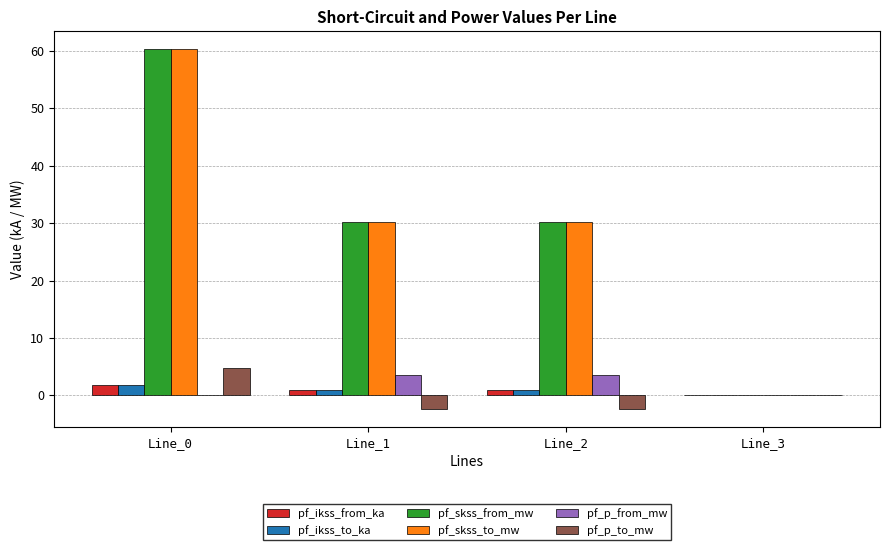

Is the value of pf_ikss_to_ka at Line_0 greater than the value of pf_skss_from_mw at Line_3?

Yes